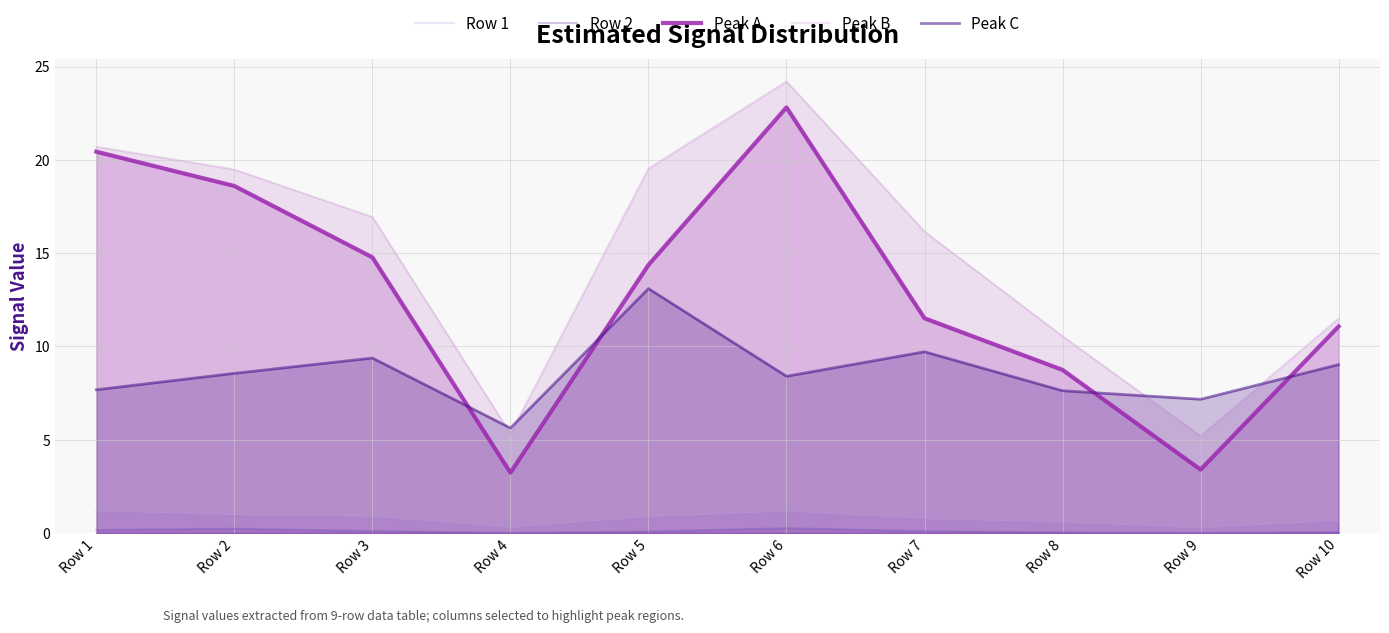

Where is Peak B nearest to the value 14?

Row 7